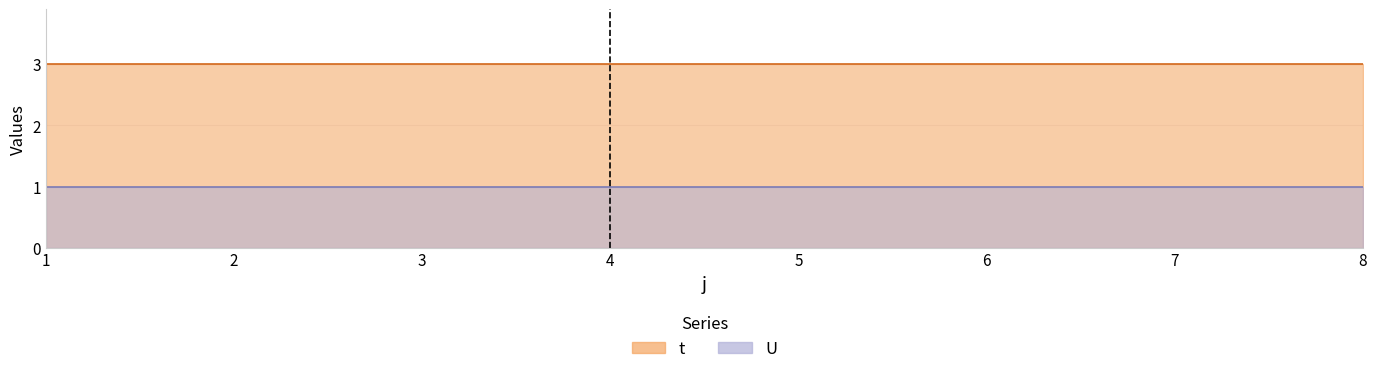

How many lines are shown in the chart?

2